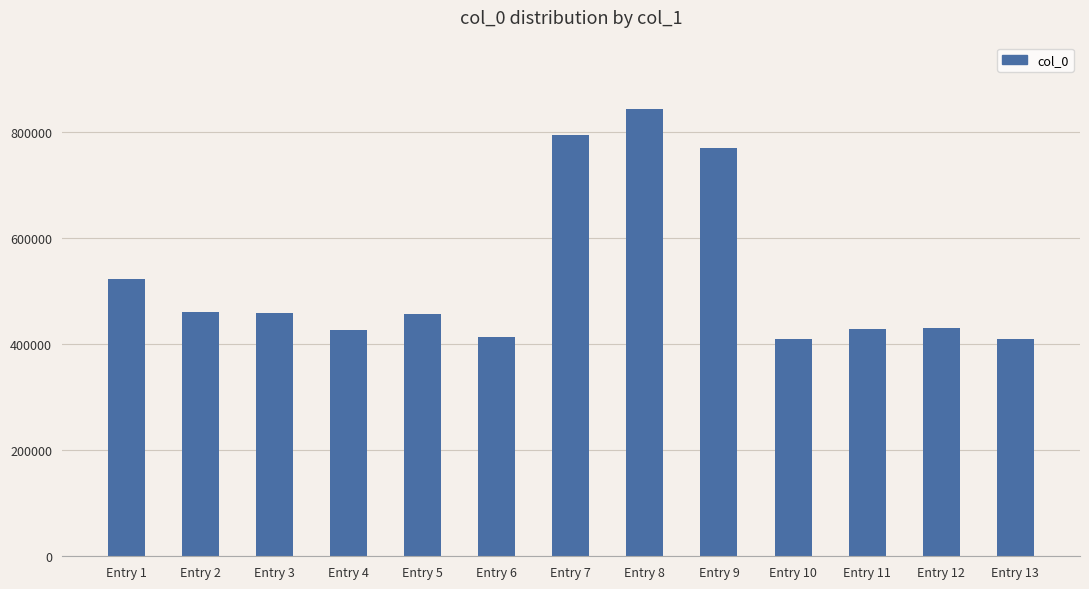

The value at Entry 7 is 794169. True or false?

True